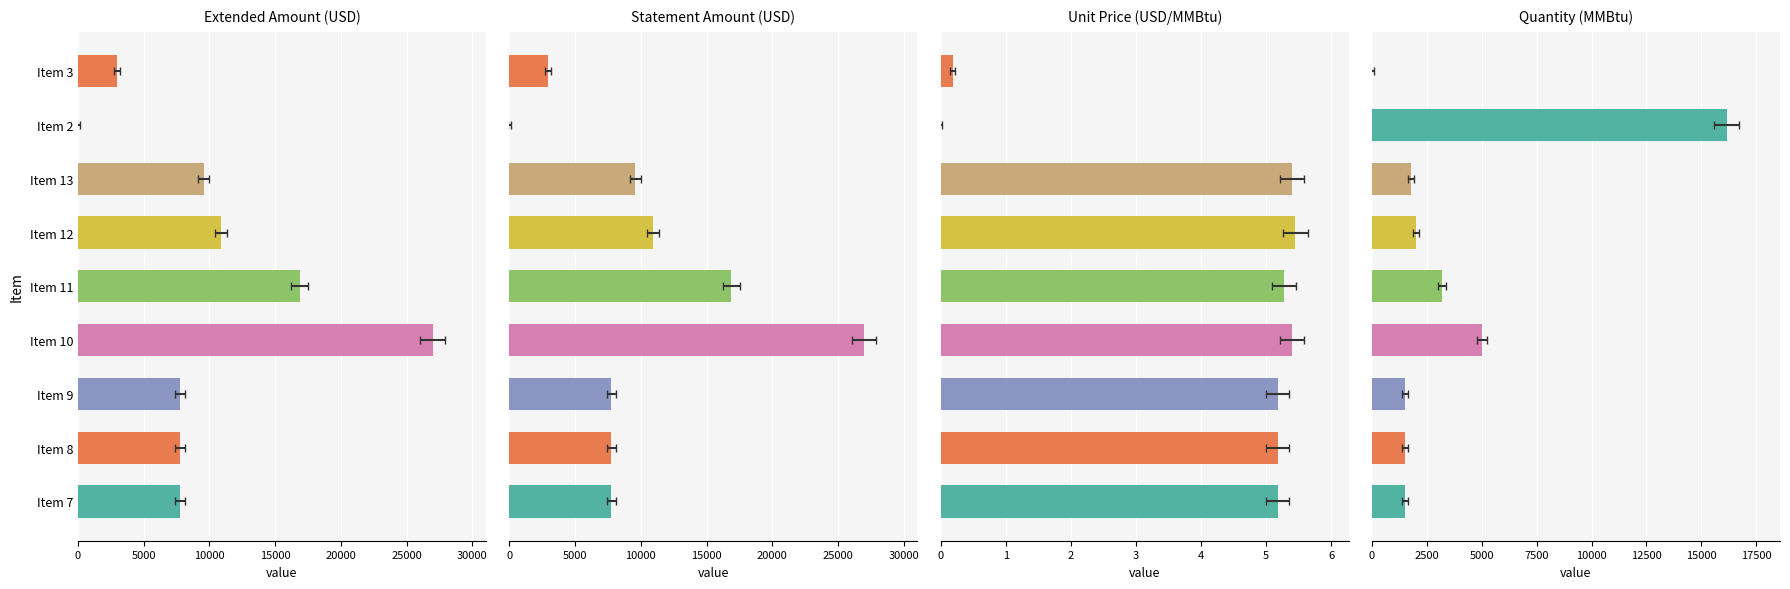

What is the difference between the maximum and second lowest values in the Extended_Amount series?

24001.2